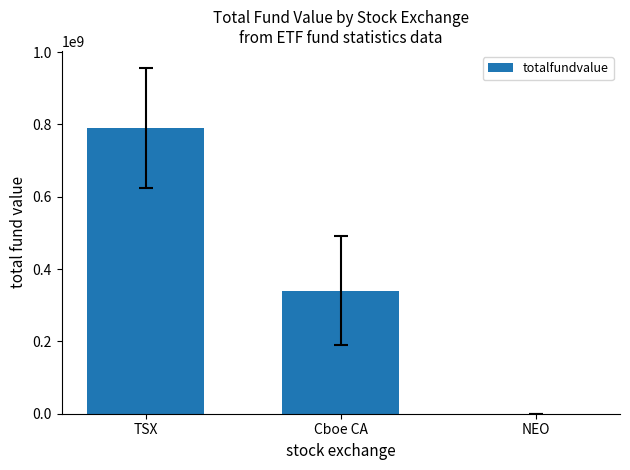

What is the sum of all values?

1130271148